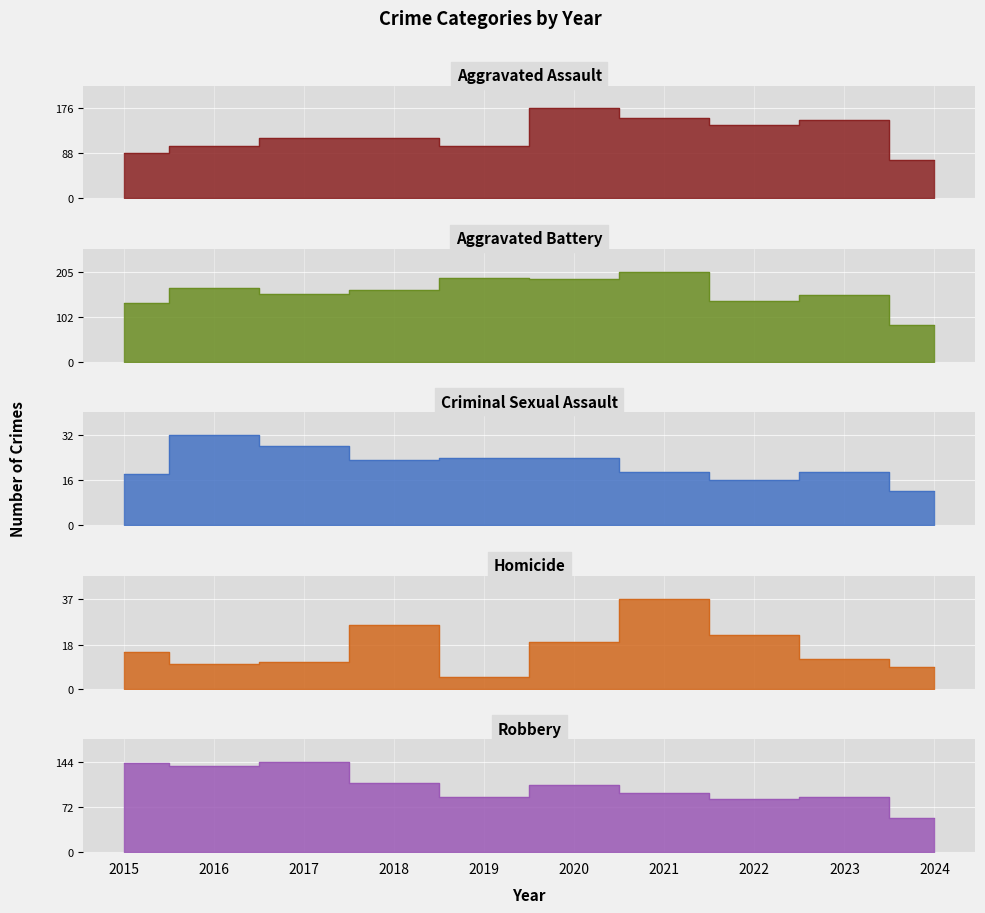

Which series changed the most between 2015 and 2019?

Aggravated Battery